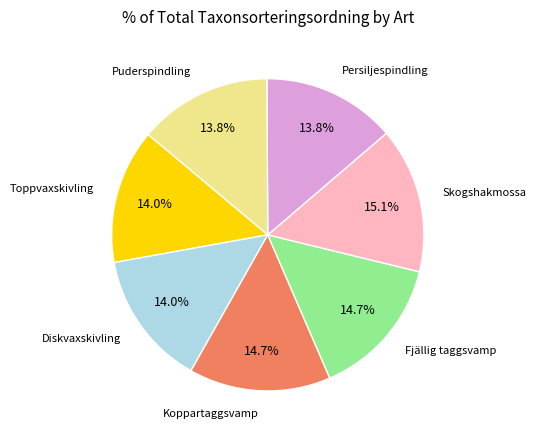

How many segments does this pie chart have?

7